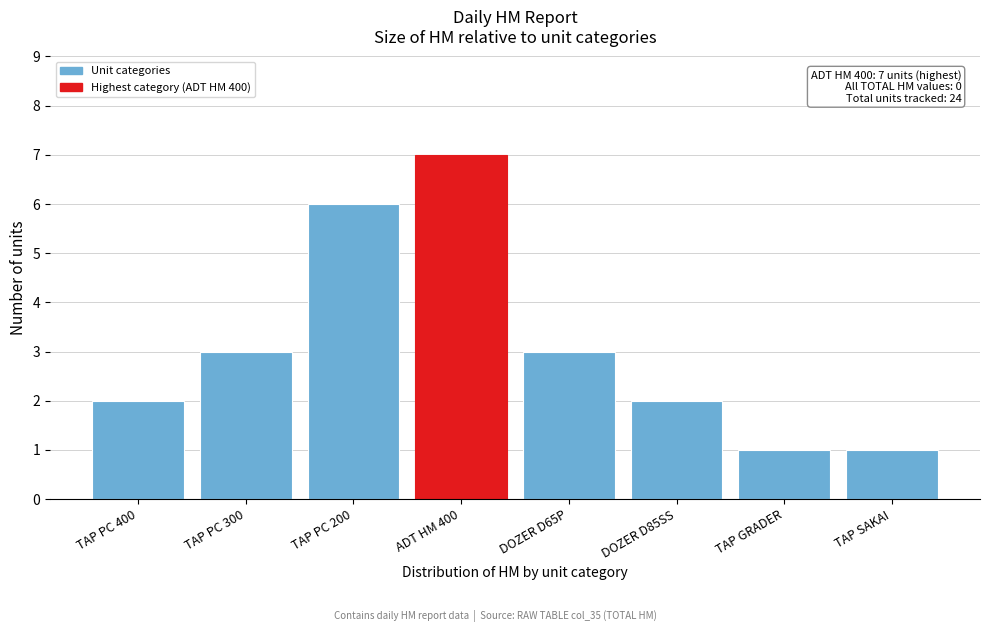

Reading left to right, what are all the values shown in this chart?

TAP PC 400=2	TAP PC 300=3	TAP PC 200=6	ADT HM 400=7	DOZER D65P=3	DOZER D85SS=2	TAP GRADER=1	TAP SAKAI=1